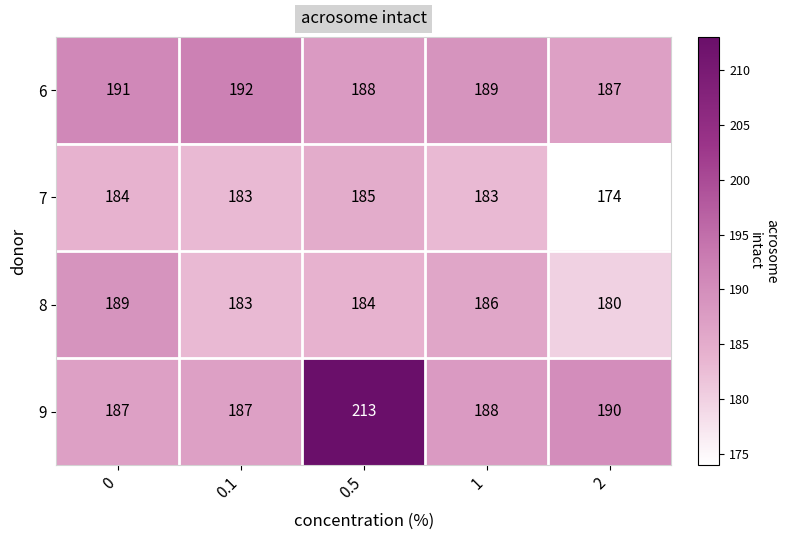

Is it true that 8 equals 184 at 0.5?

True